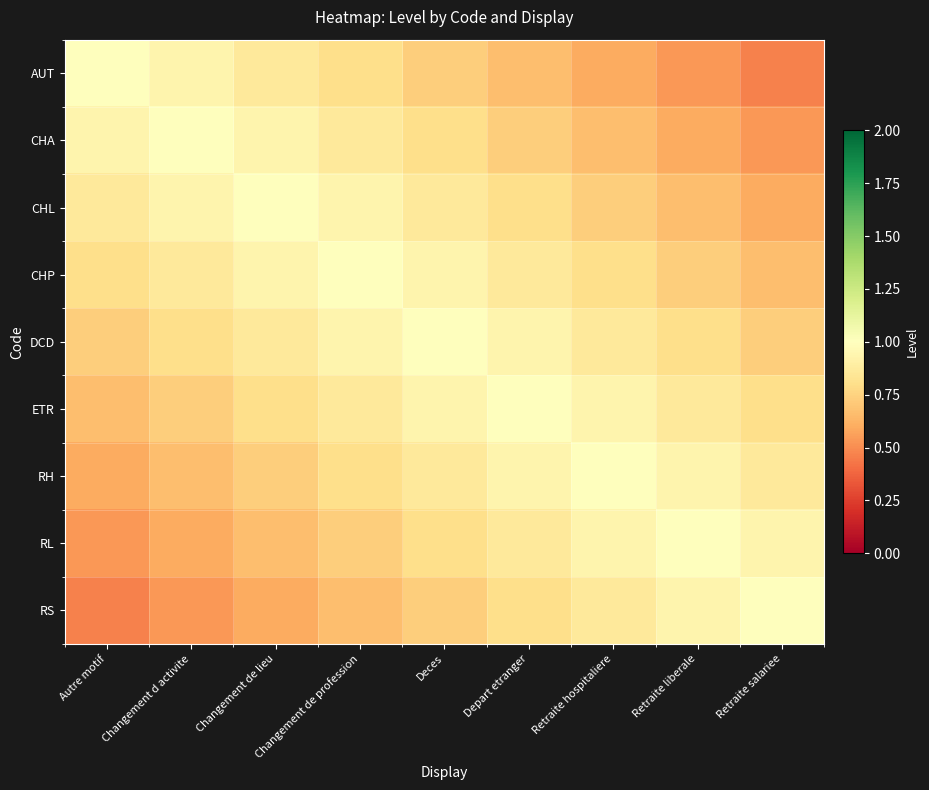

List the series in order of their peak value, highest first.

AUT, CHA, CHL, CHP, DCD, ETR, RH, RL, RS